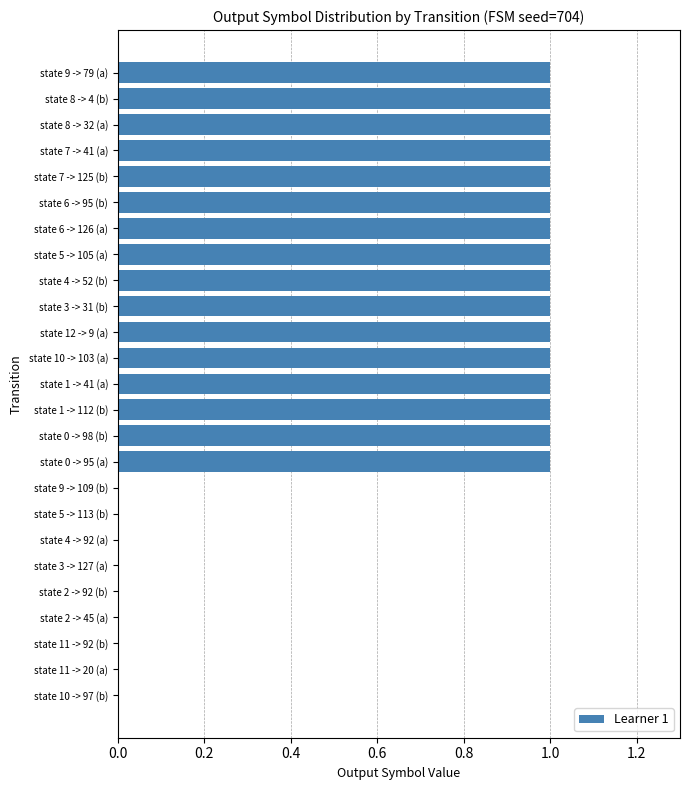

What is the greatest value displayed?

1